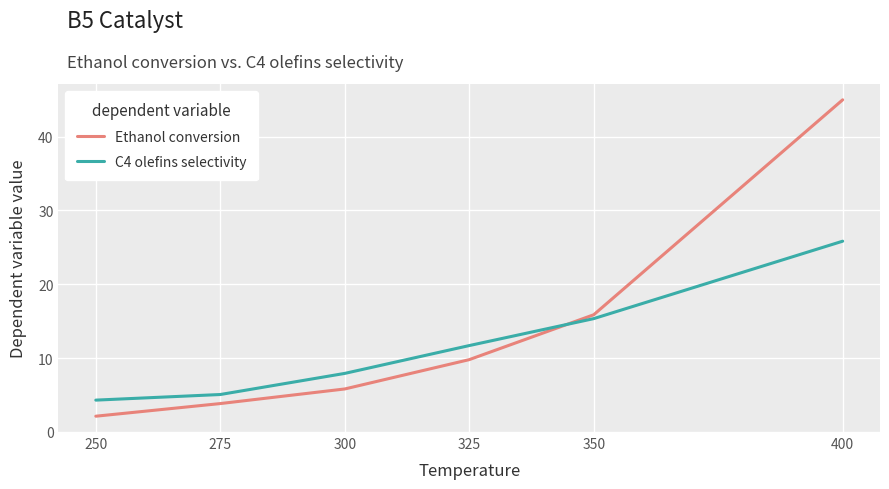

What is the difference between the second highest and second lowest values in the C4 olefins selectivity series?

10.3